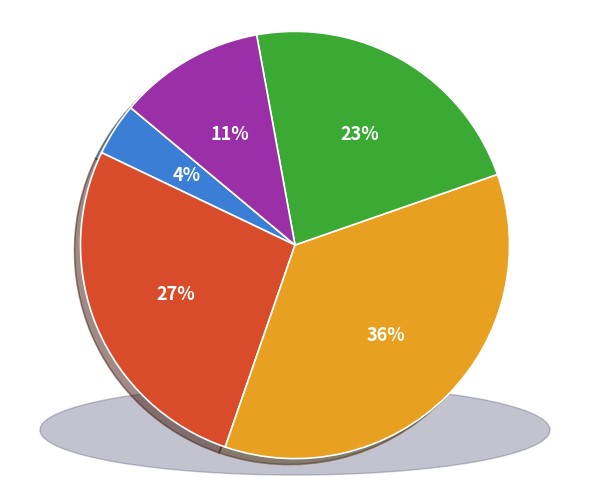

Does any single category account for the majority?

No